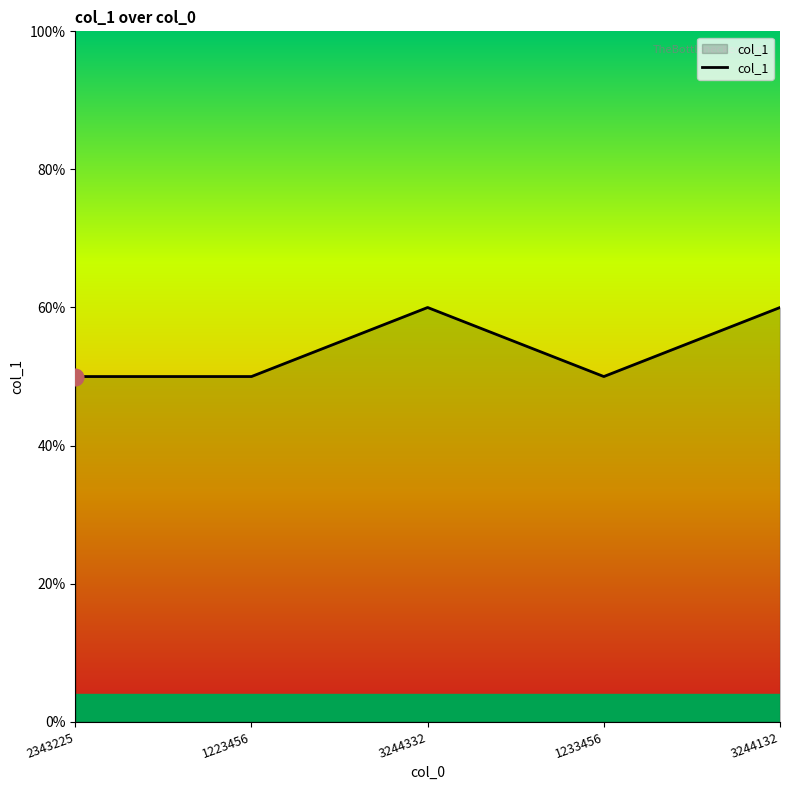

Rank the categories by value from lowest to highest.

2343225, 1223456, 1233456, 3244332, 3244132